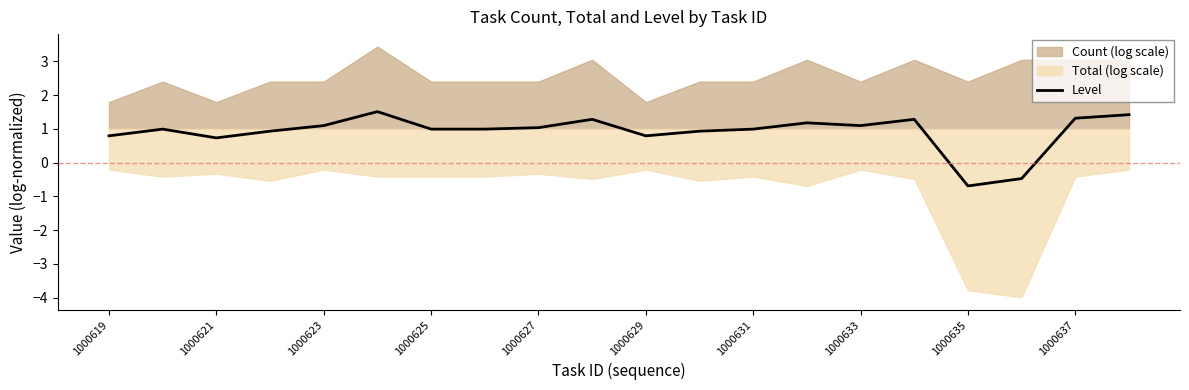

Which category has the lowest value in the Level series?

1000635